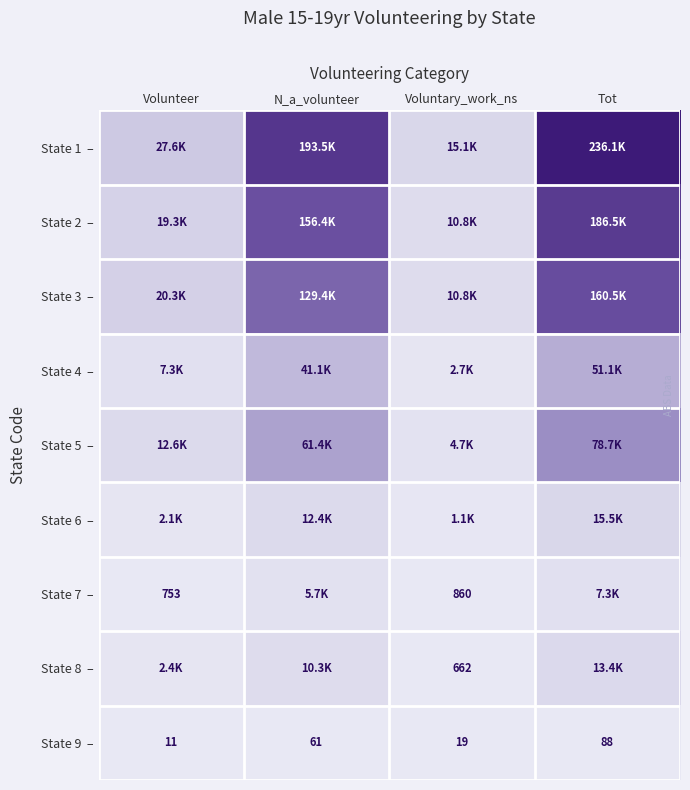

Which series has the largest total across all categories?

State 1 –